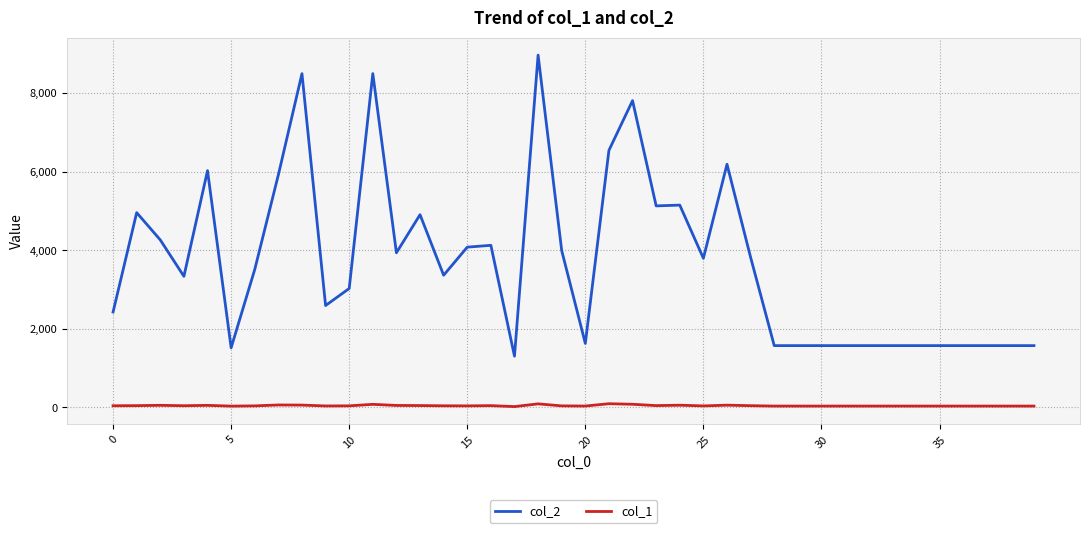

Which series has the largest range (max minus min)?

col_2